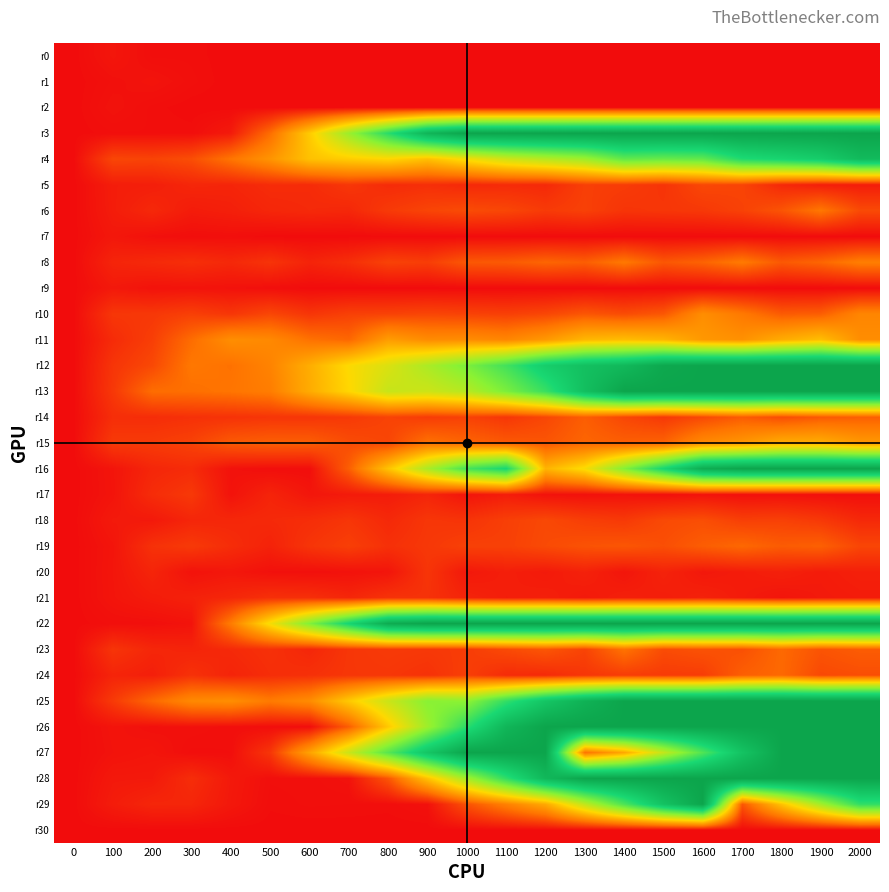

How many series are shown in this chart?

31